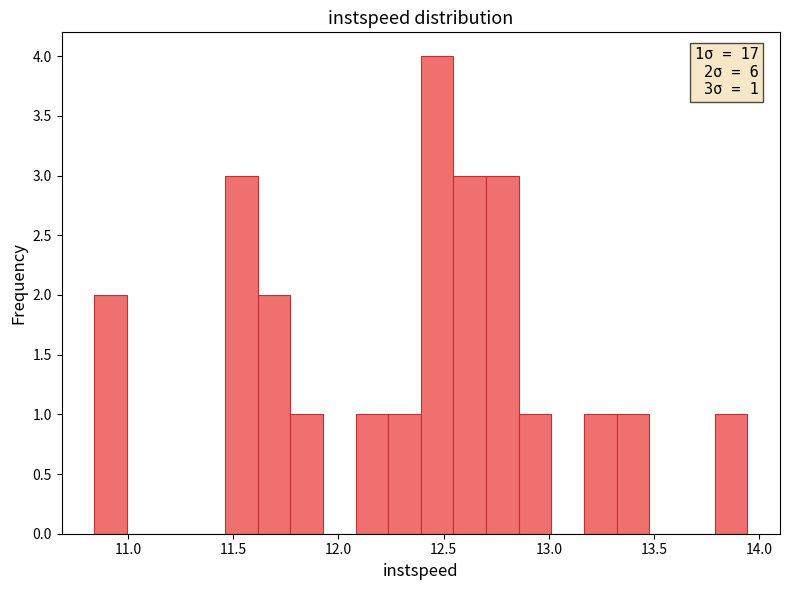

Around what value on the x-axis is the tallest bar? Give the approximate position of its centre, as read against the axis.

12.45